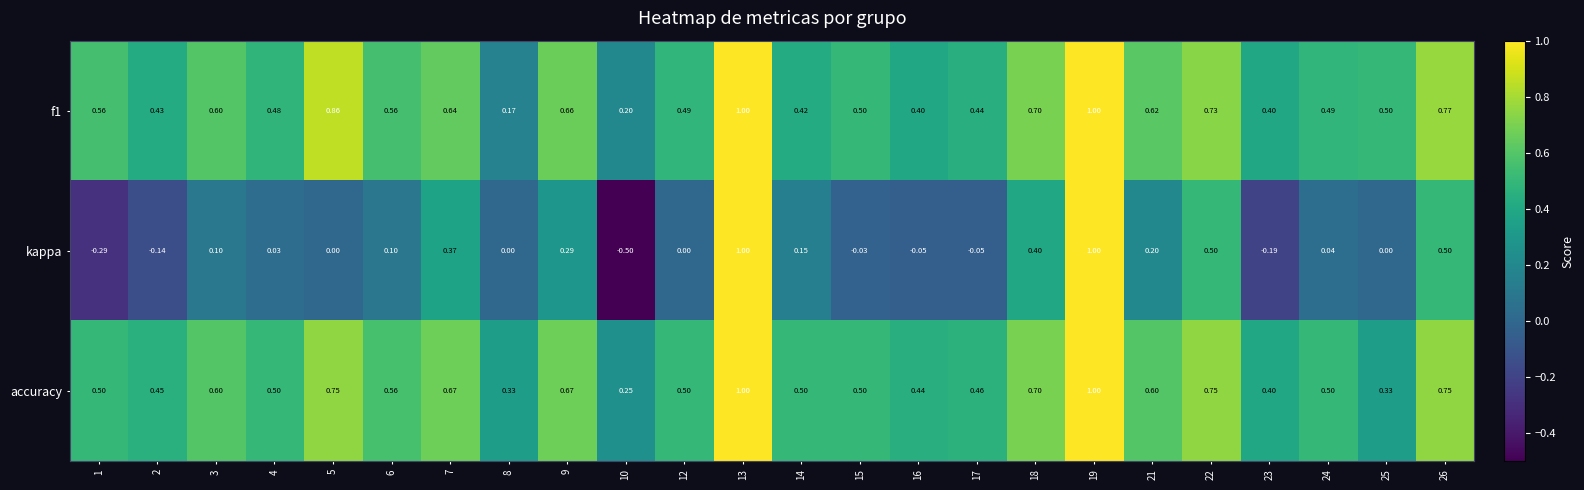

Which series has the largest total across all categories?

accuracy